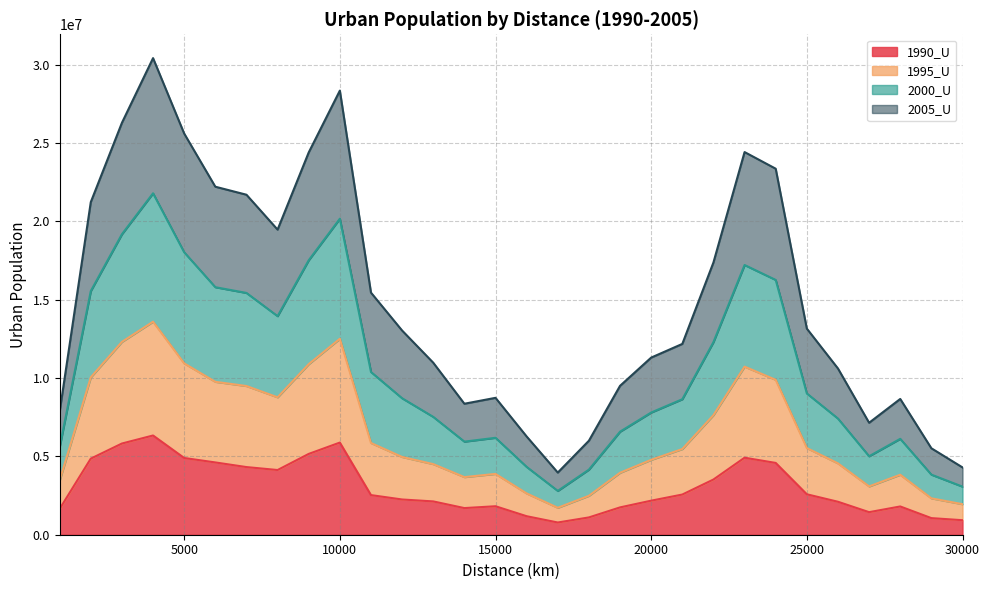

What is the highest value of the 1990_U series?

6335016